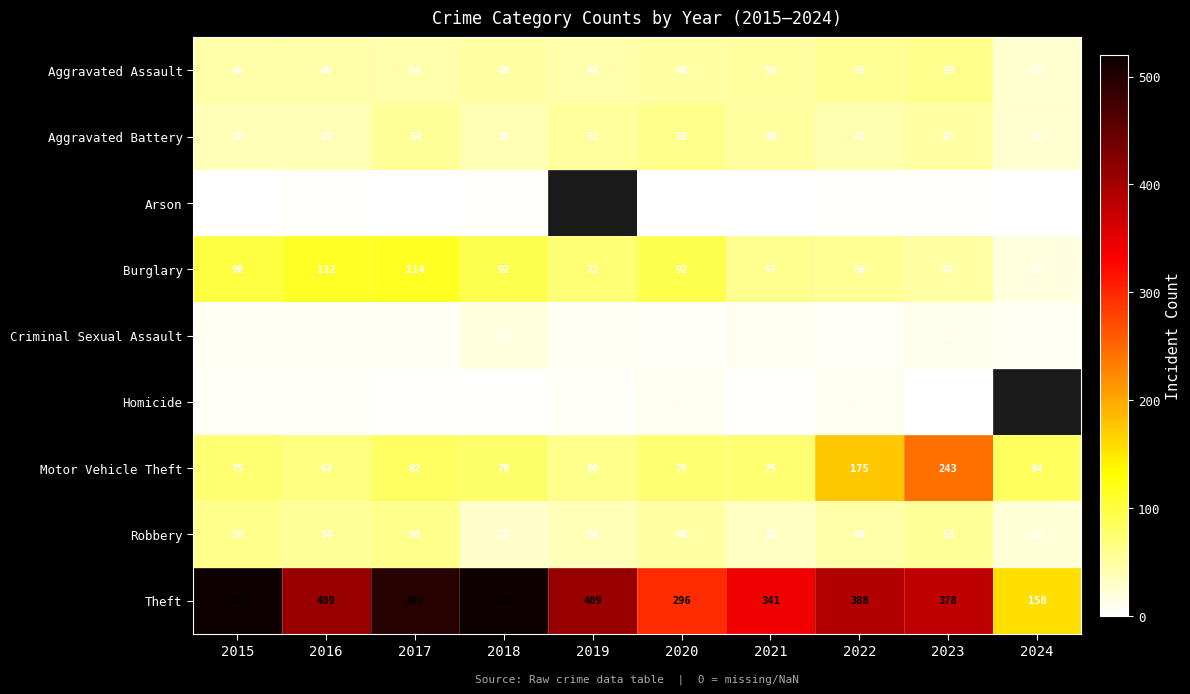

Which series changed the most between 2015 and 2020?

Theft